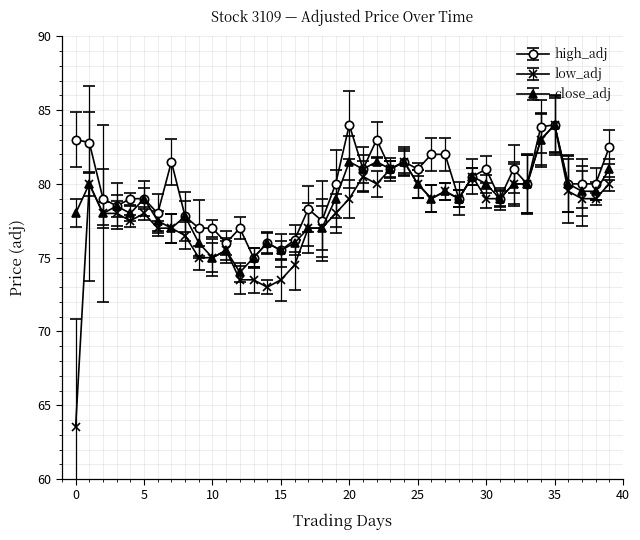

True or false: low_adj has more than 0 points higher than both neighbors.

True